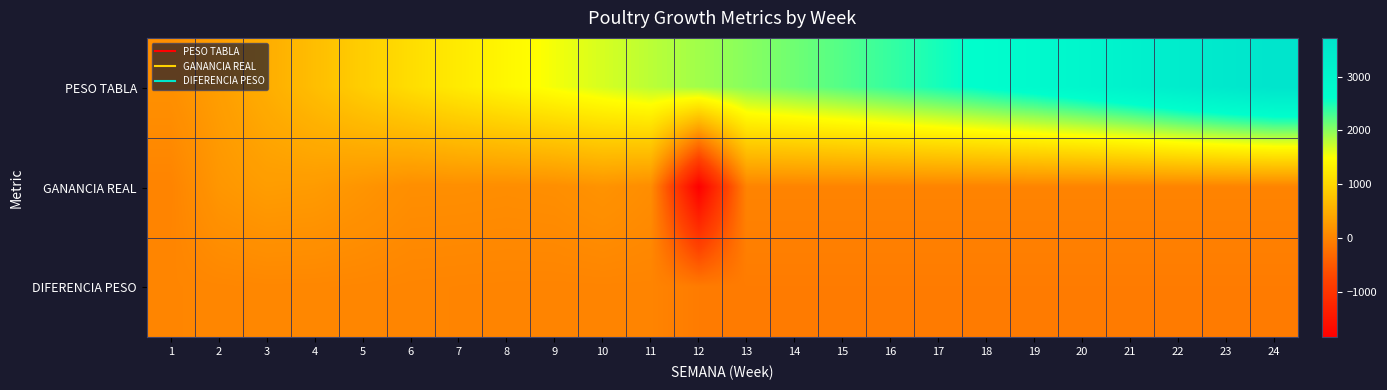

Which category has the lowest value across all series?

12